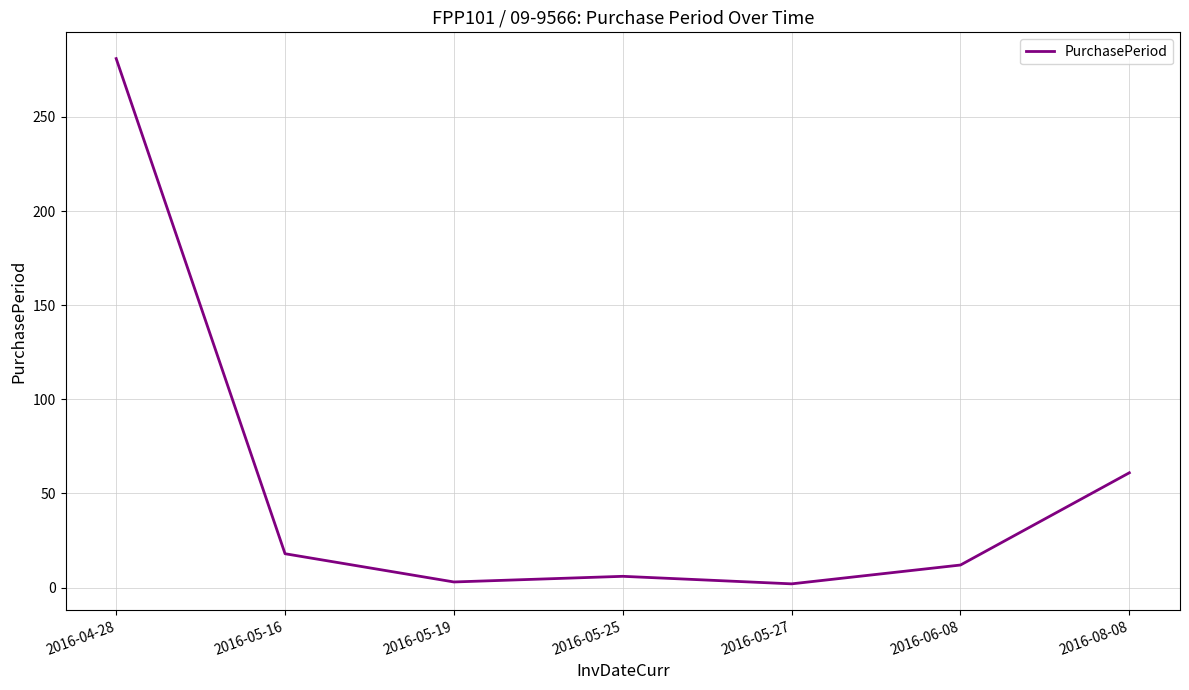

How many lines are shown in the chart?

1